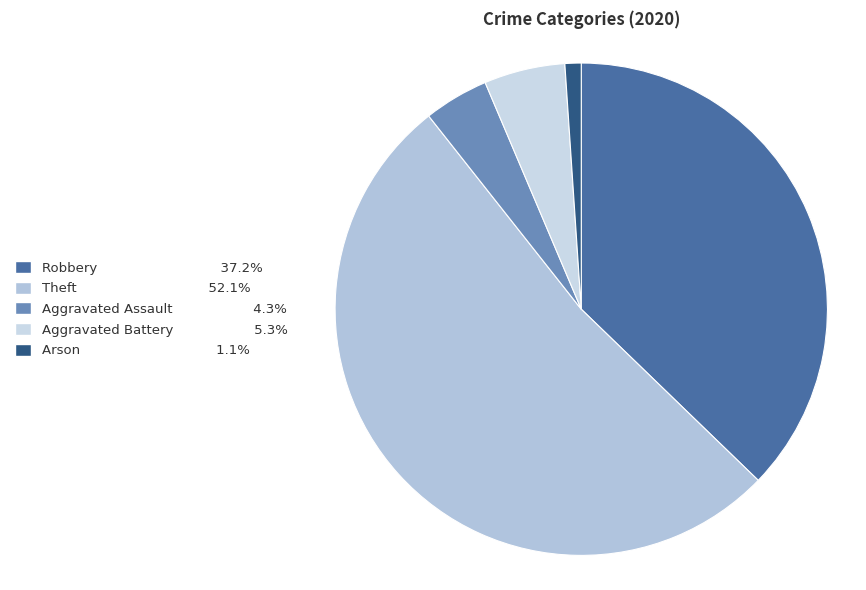

How many slices are in this pie chart?

5